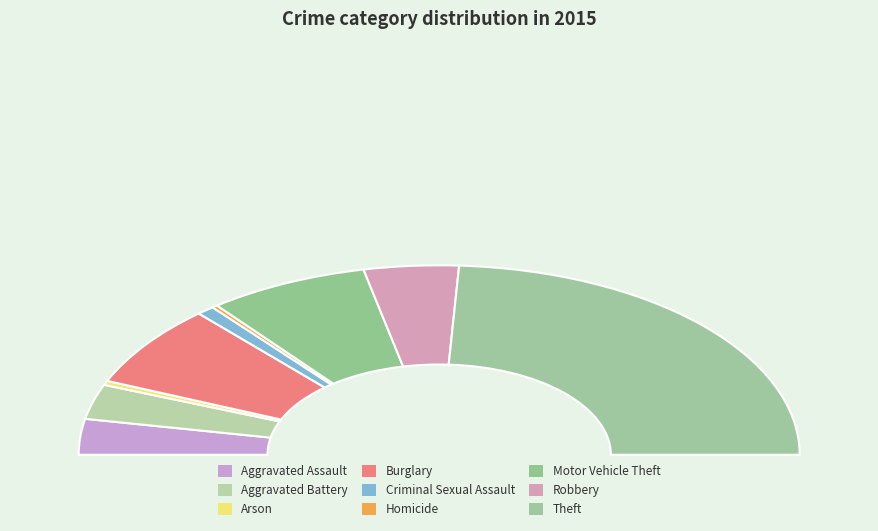

Combined, do Arson and Aggravated Battery account for over 50%?

No